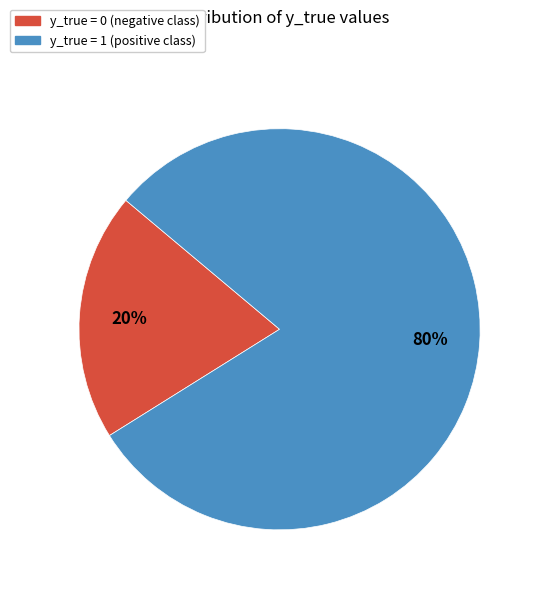

How many segments does this pie chart have?

2